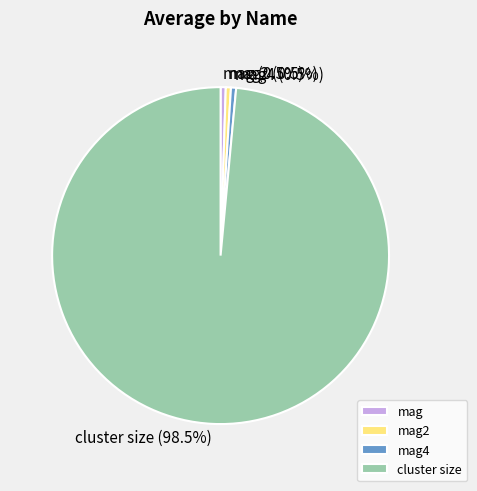

What percentage is NOT represented by mag4?

99.5%